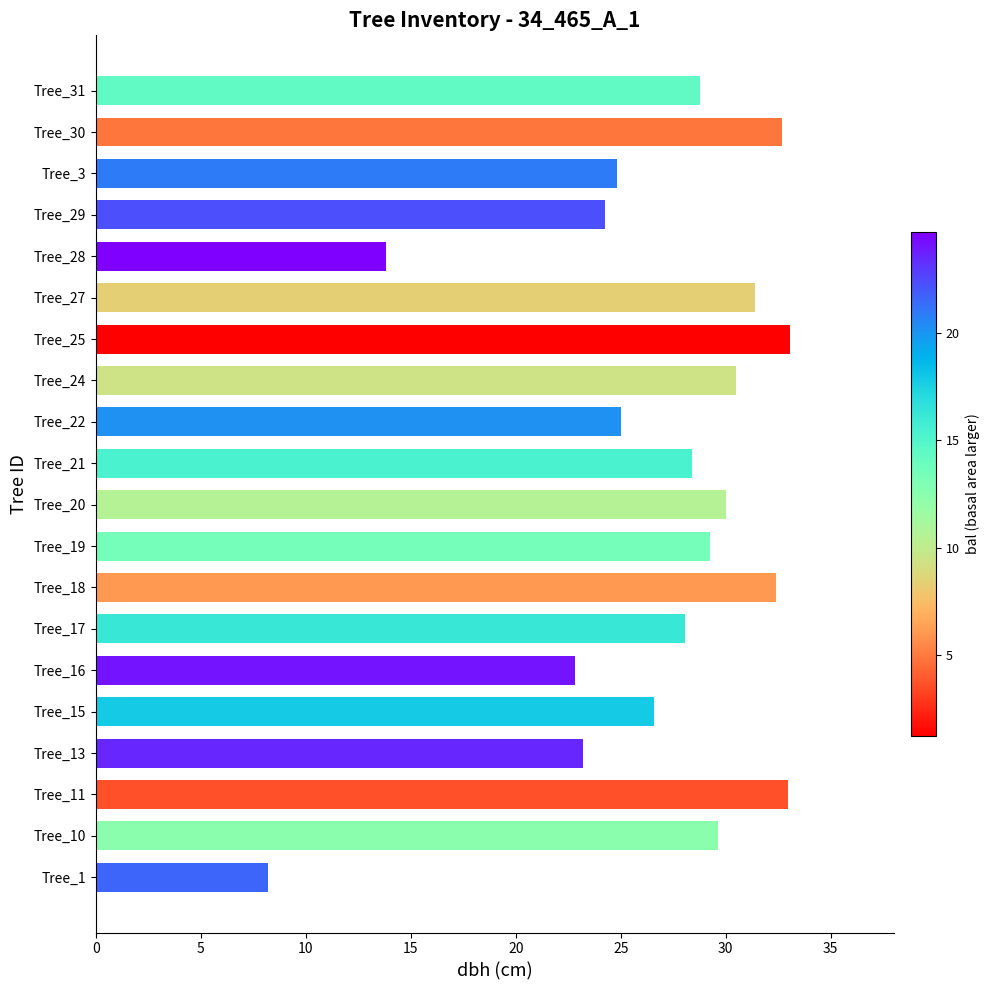

Where is the data nearest to the value 20?

Tree_16